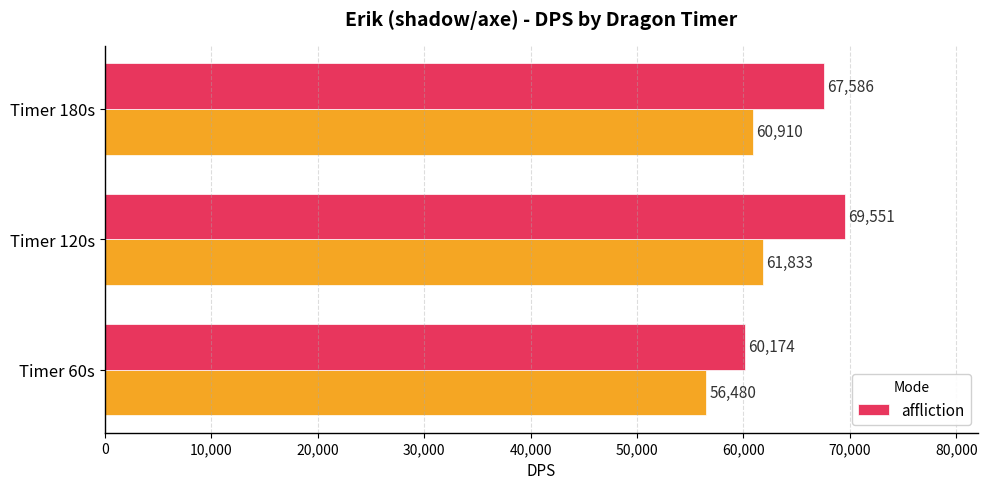

What is the difference between the maximum and second lowest values?

1965